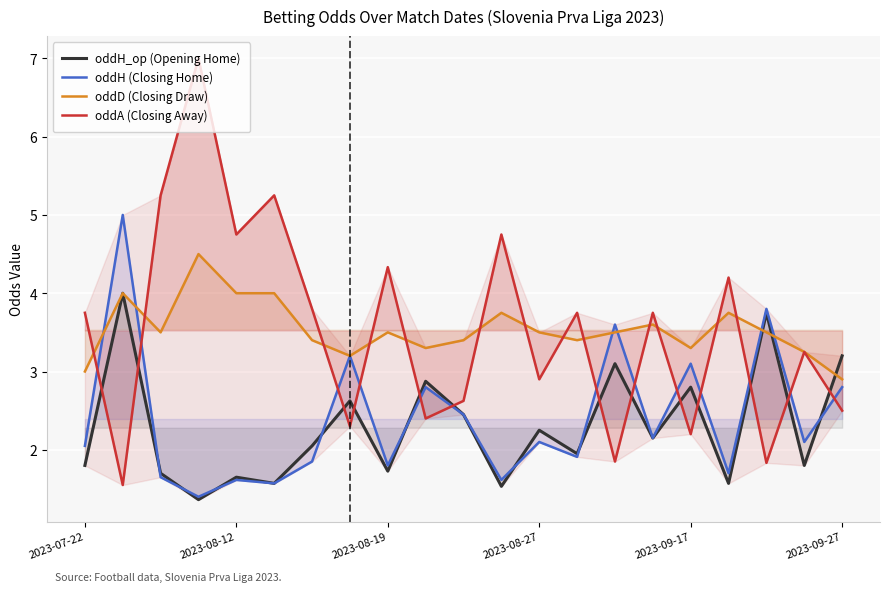

What are all the series names shown in the legend?

oddH_op (Opening Home), oddH (Closing Home), oddD (Closing Draw), oddA (Closing Away)